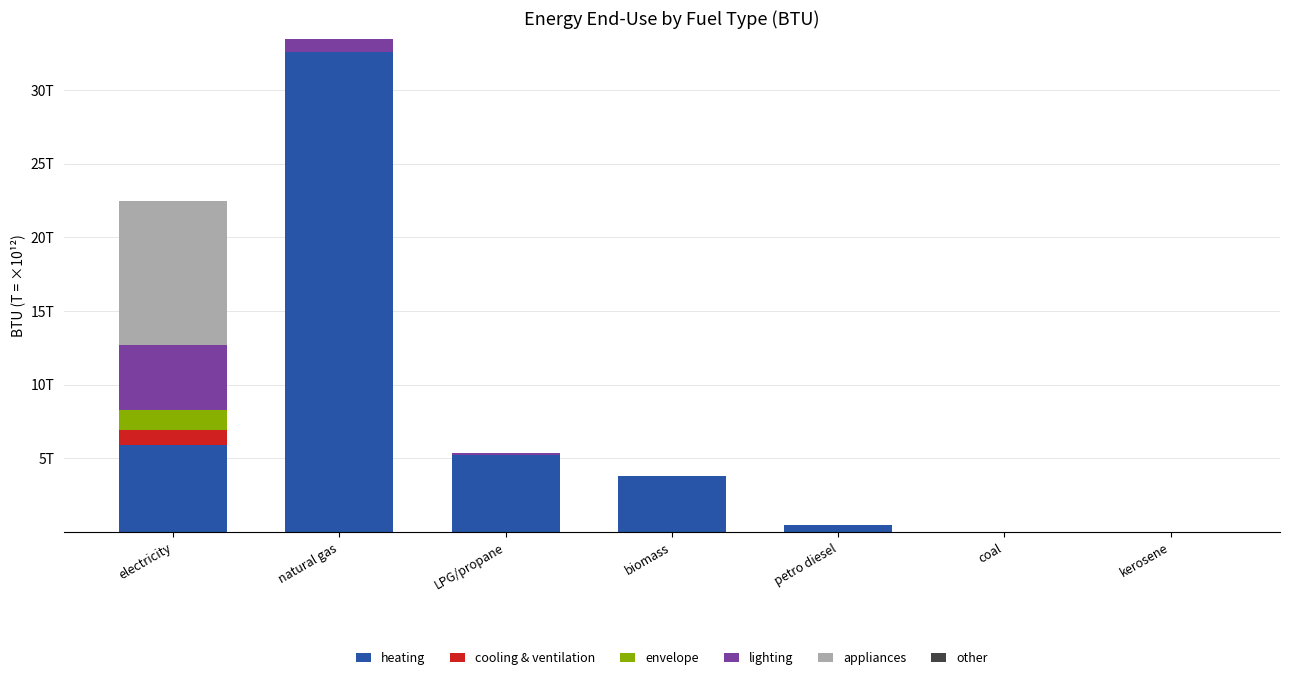

Does the chart contain stacked bars?

Yes